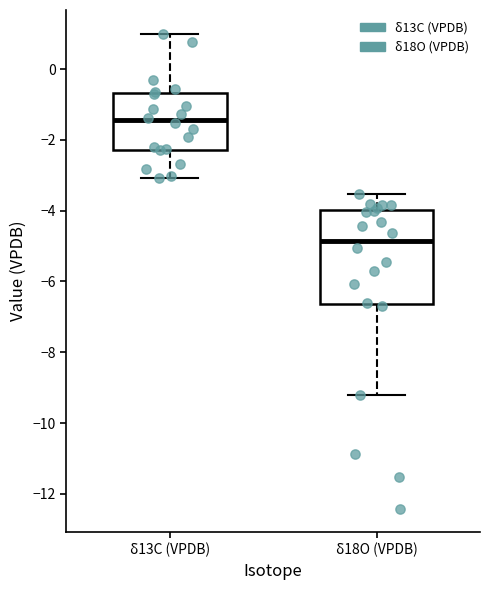

Which box has the lowest median line?

δ18O (VPDB)